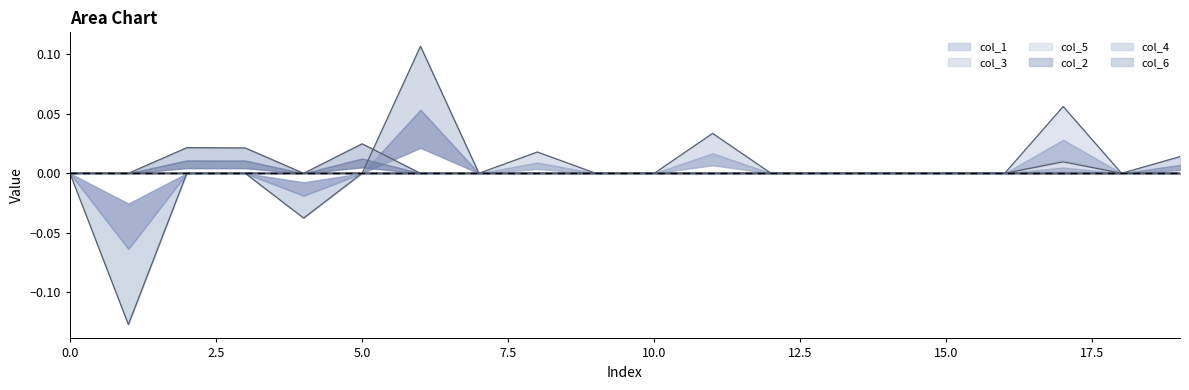

How many positive values does the col_4 series have?

3